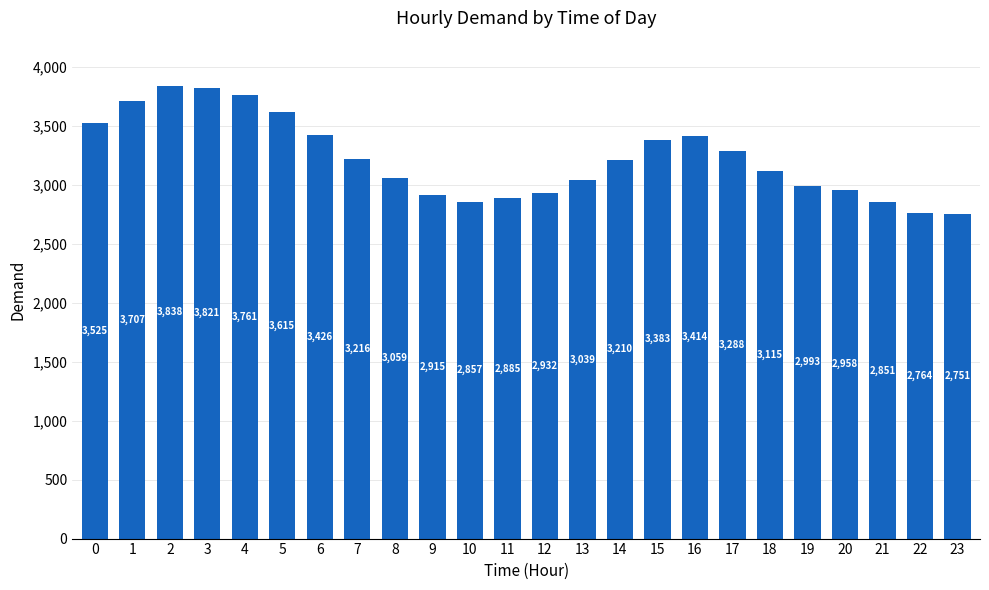

At which label is the value closest to 3294?

17